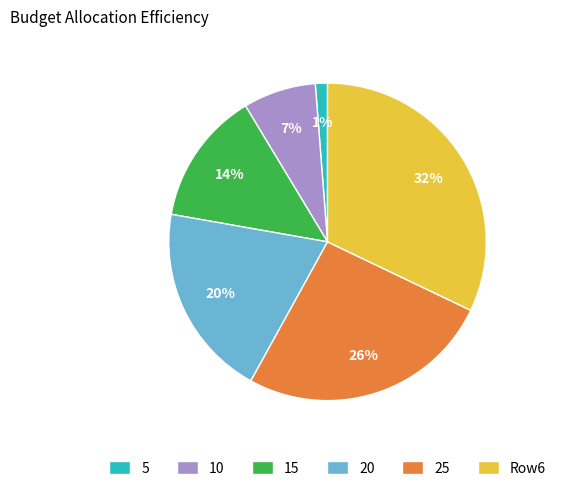

What percentage is the 20 slice, to the nearest percent?

20%